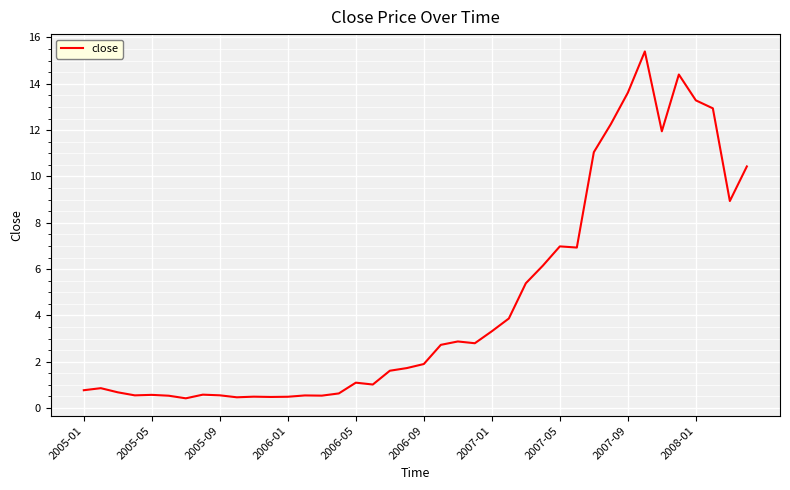

What is the maximum value shown in the chart?

15.4